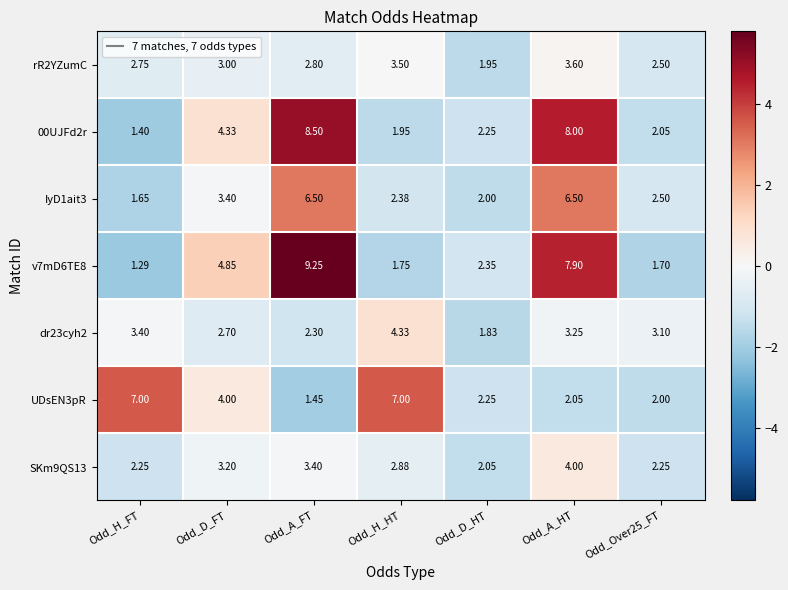

At which label does dr23cyh2 first exceed 3?

Odd_H_FT